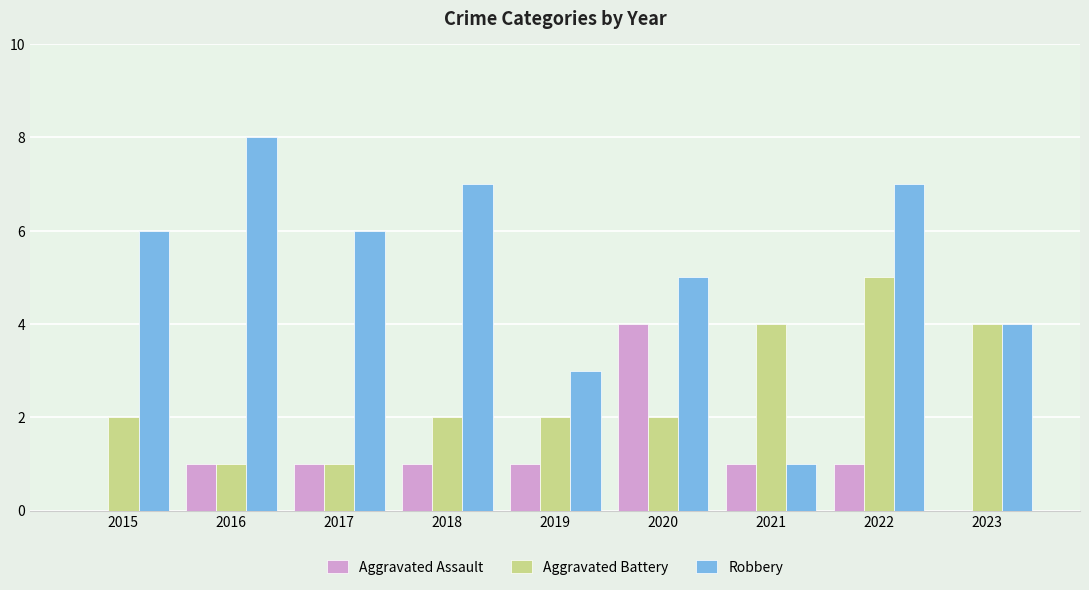

At which label does Robbery reach its peak?

2016